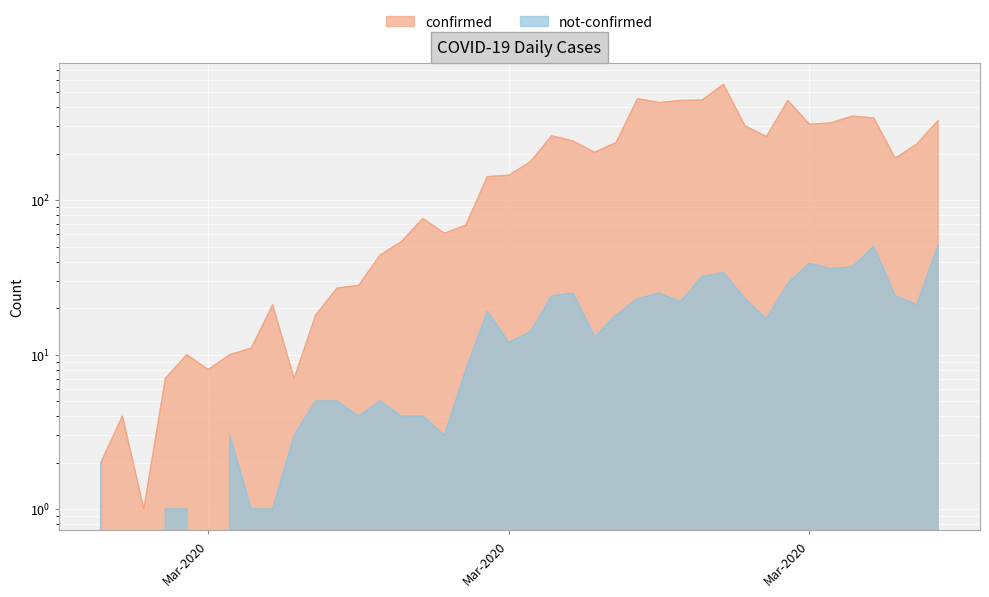

True or false: not-confirmed and confirmed intersect in this chart.

False